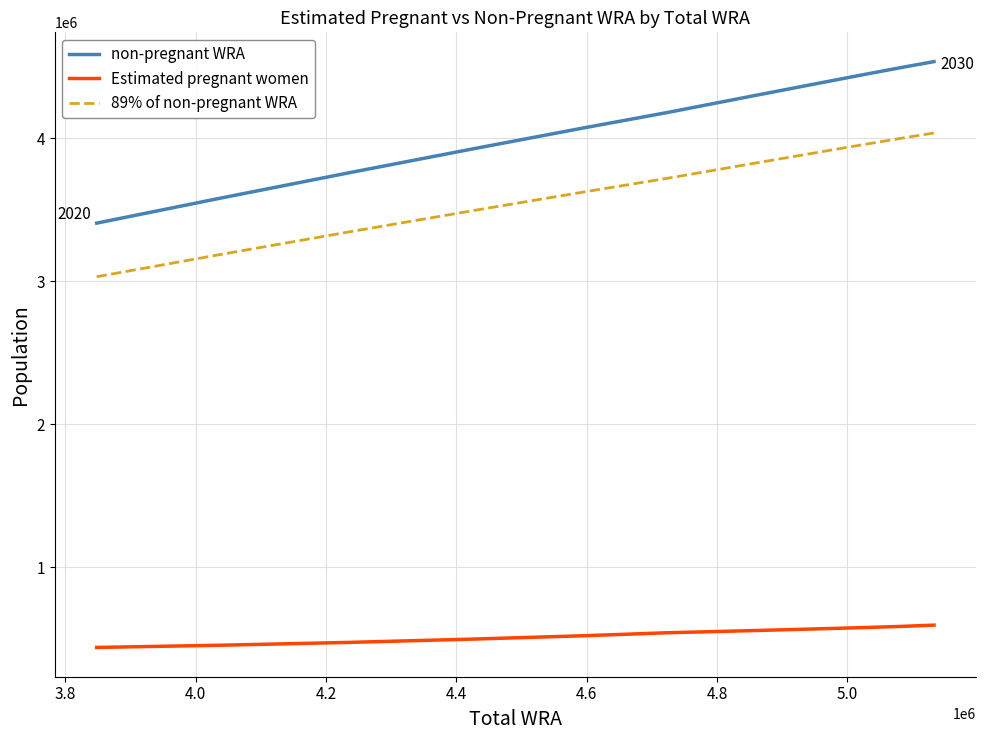

What is the difference between the maximum and minimum values in the Estimated pregnant women series?

155992.4